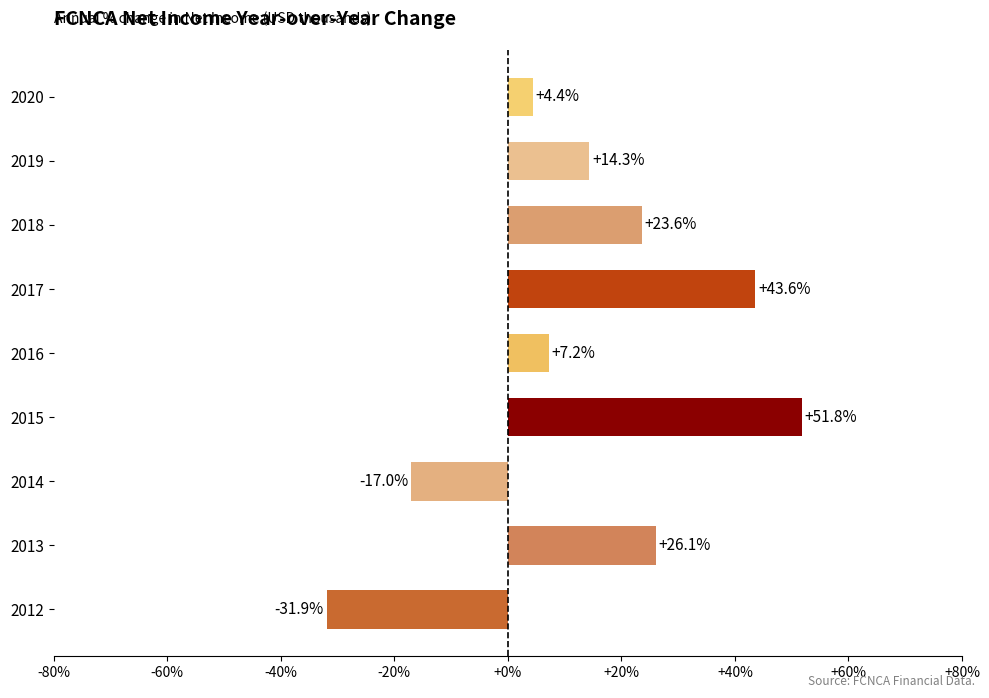

Is it true that the value at 2014 is -24.3?

False